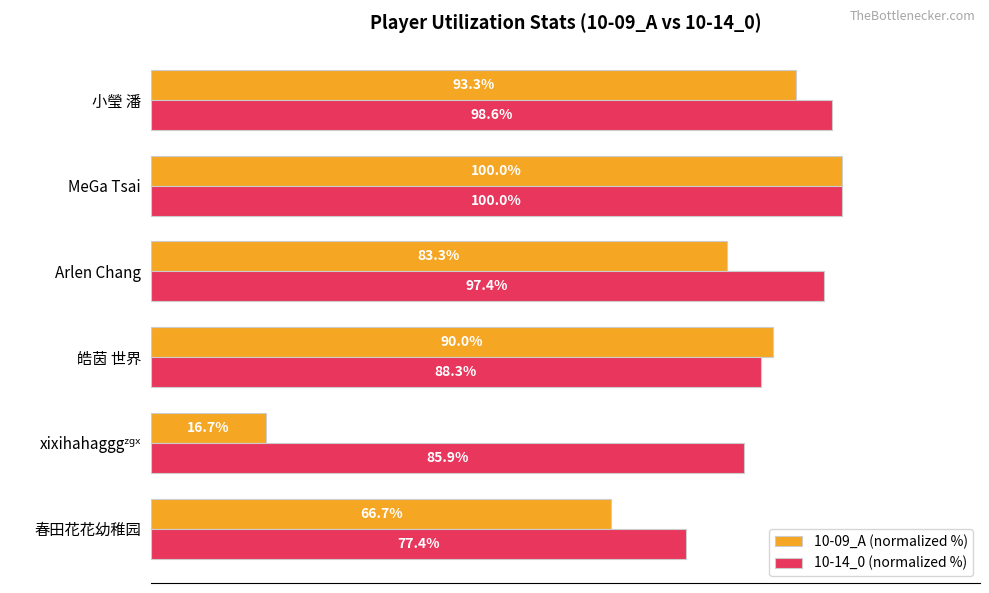

Which category has the highest value across all series?

MeGa Tsai